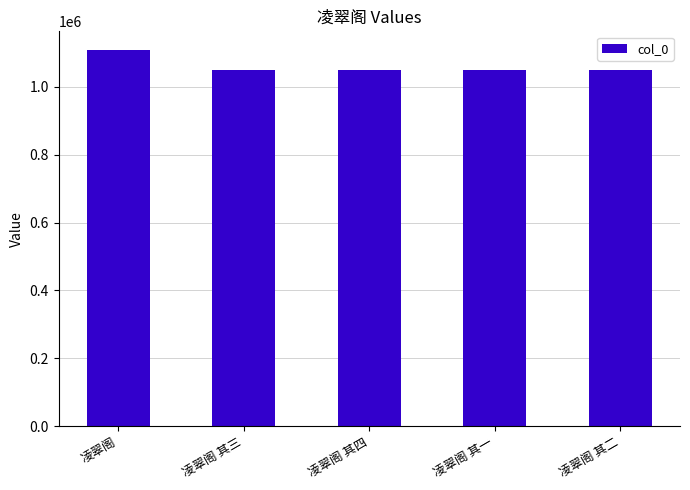

How many data points are less than 1048575?

2